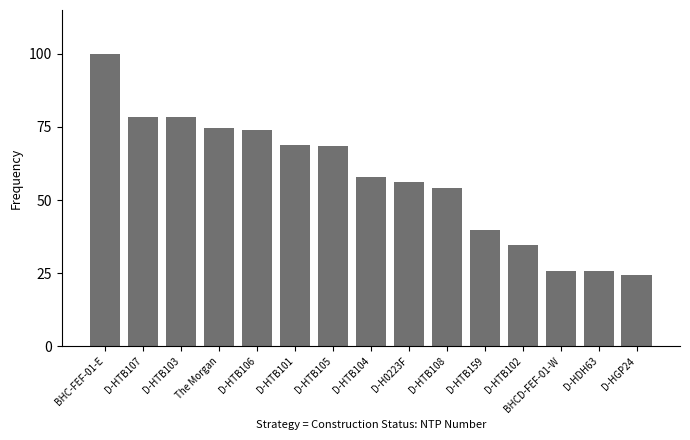

At which label does the data first exceed 57?

BHC-FEF-01-E